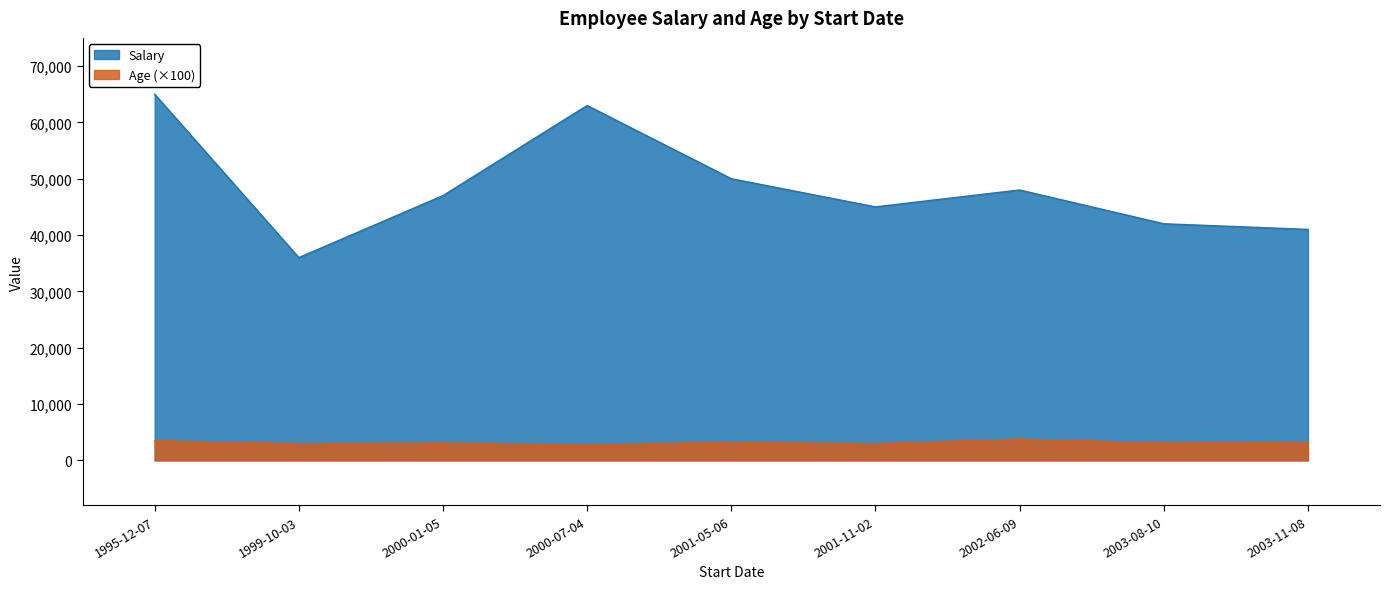

Where is the first local minimum for Salary?

1999-10-03